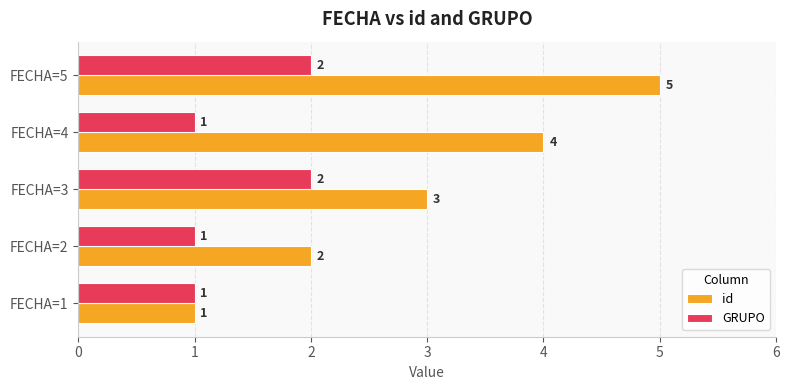

Between FECHA=1 and FECHA=5, which series saw the biggest shift?

id